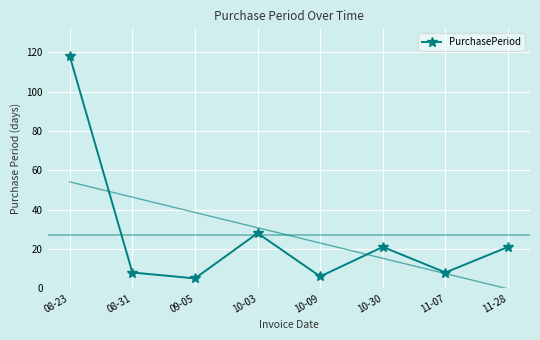

Rank the categories by value from highest to lowest.

08-23, 10-03, 10-30, 11-28, 08-31, 11-07, 10-09, 09-05